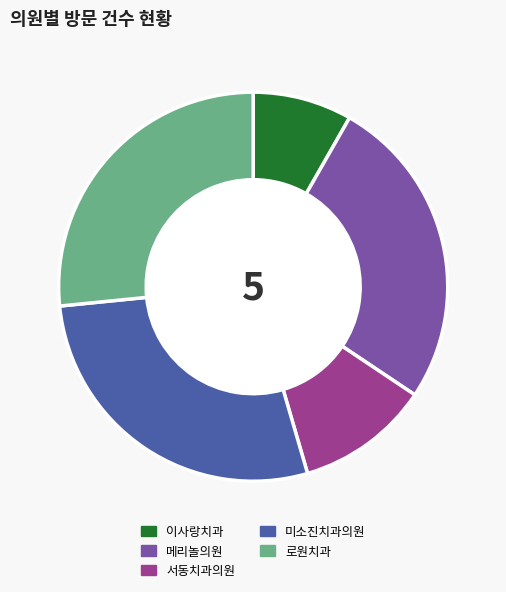

Is the sum of 로원치과 and 이사랑치과 greater than half?

No